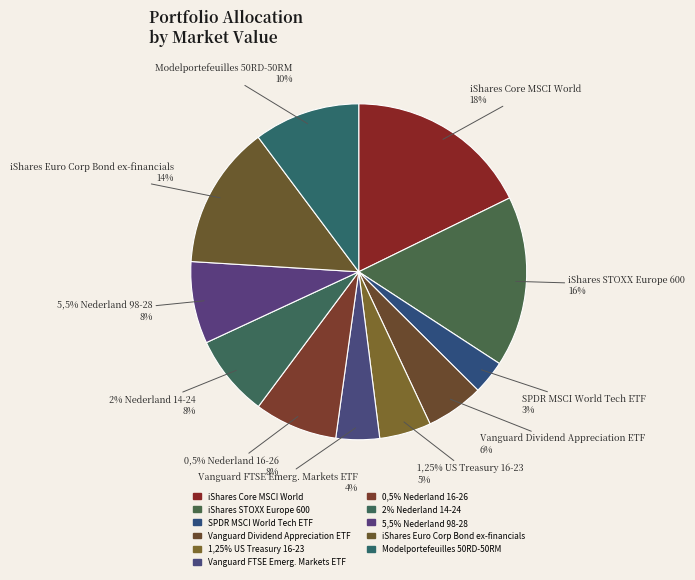

Count the number of slices in the pie.

11